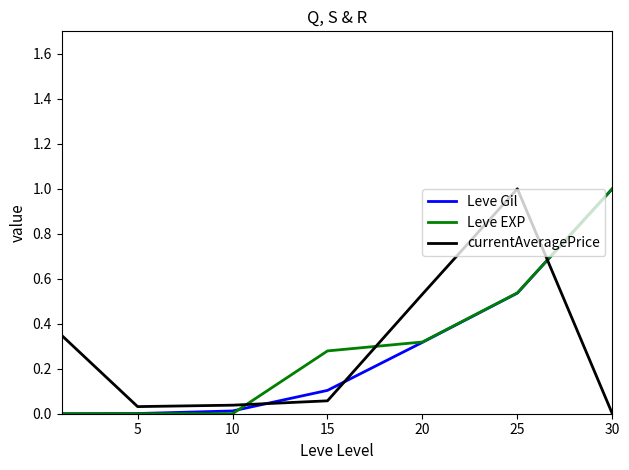

What is the maximum value shown in the chart?

1.0